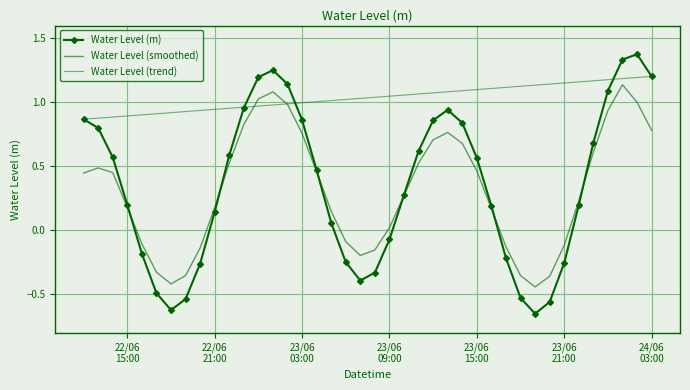

How many data points does each series have?

40